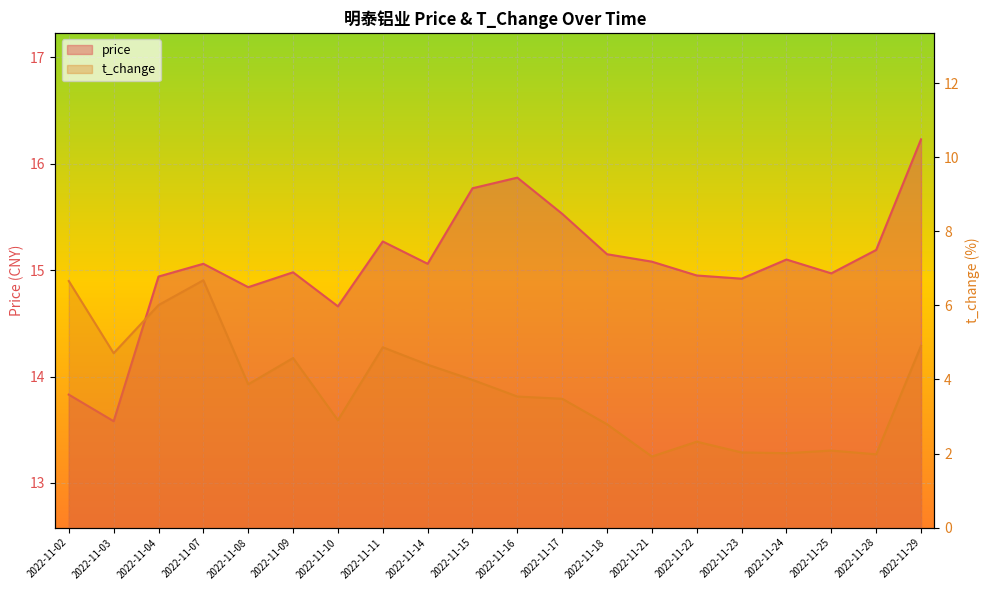

In t_change, how many points are lower than both neighbors (excluding endpoints)?

6